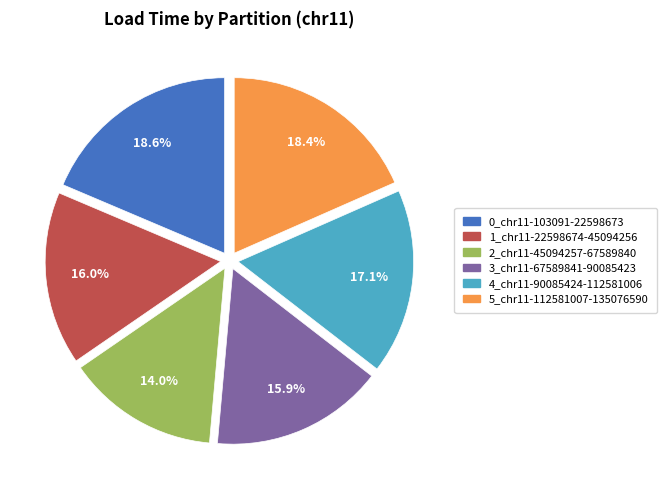

To the nearest percent, what portion does 5_chr11-112581007-135076590 represent?

18%